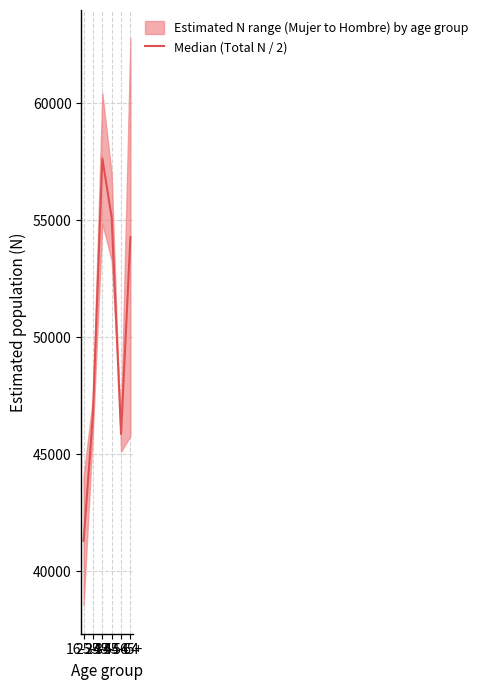

Which category has the highest value across all series?

35-44